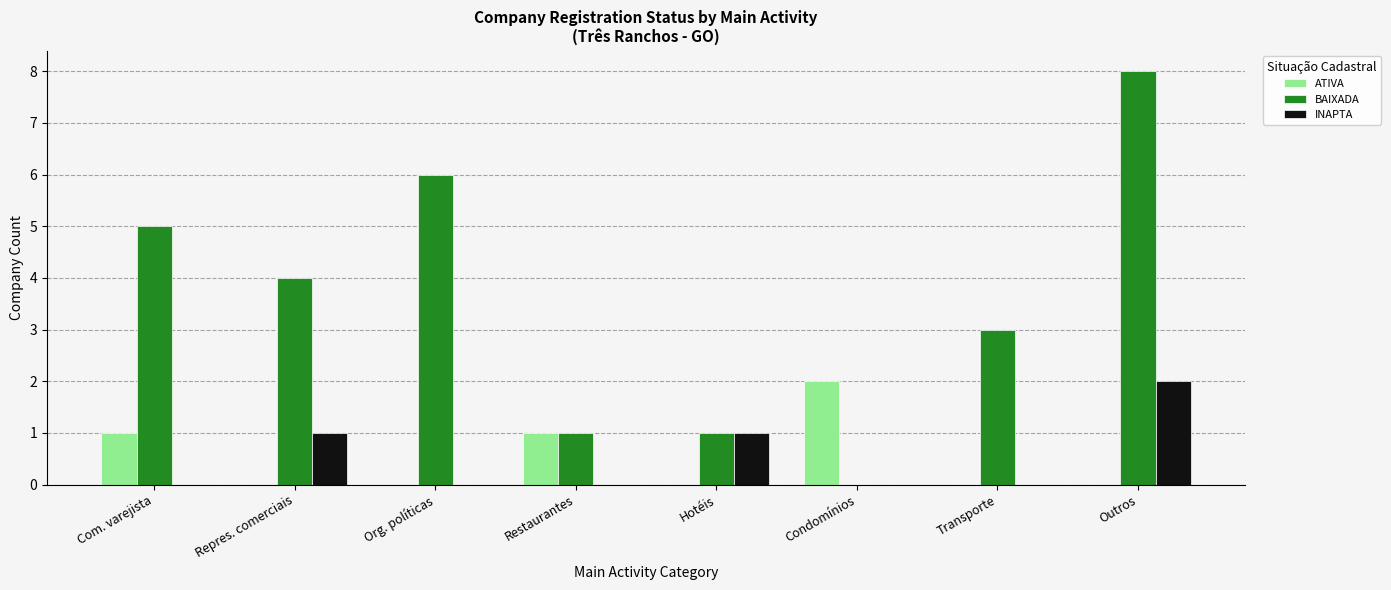

True or false: BAIXADA has a value of 3 at Transporte.

True